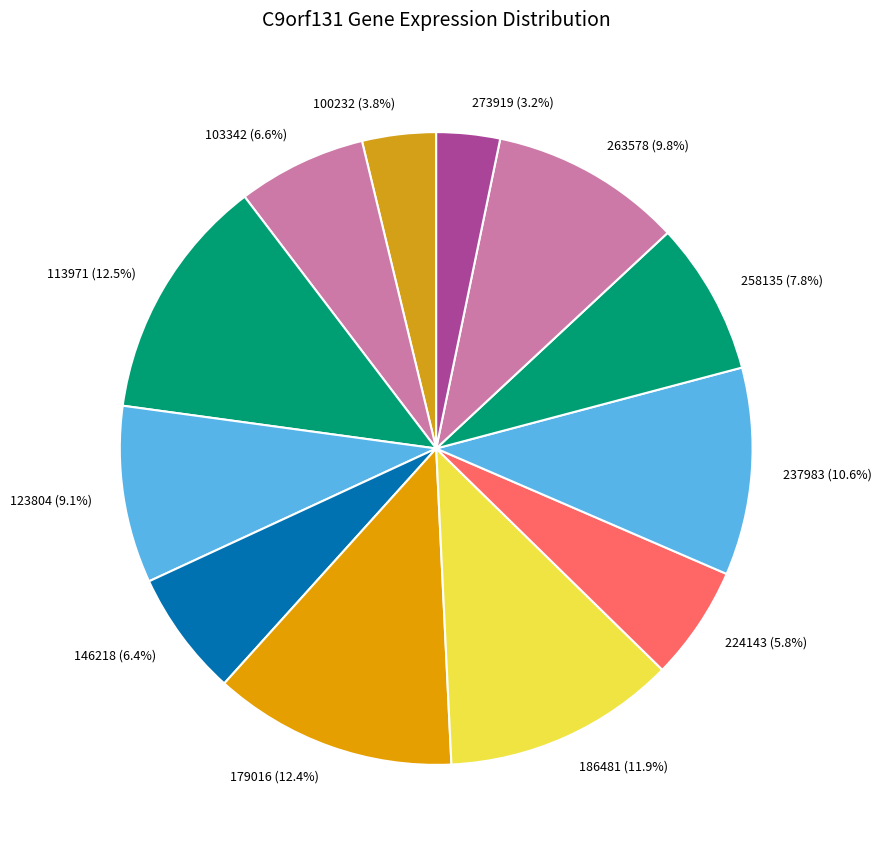

Does 146218 (6.4%) represent more than half of the total?

No